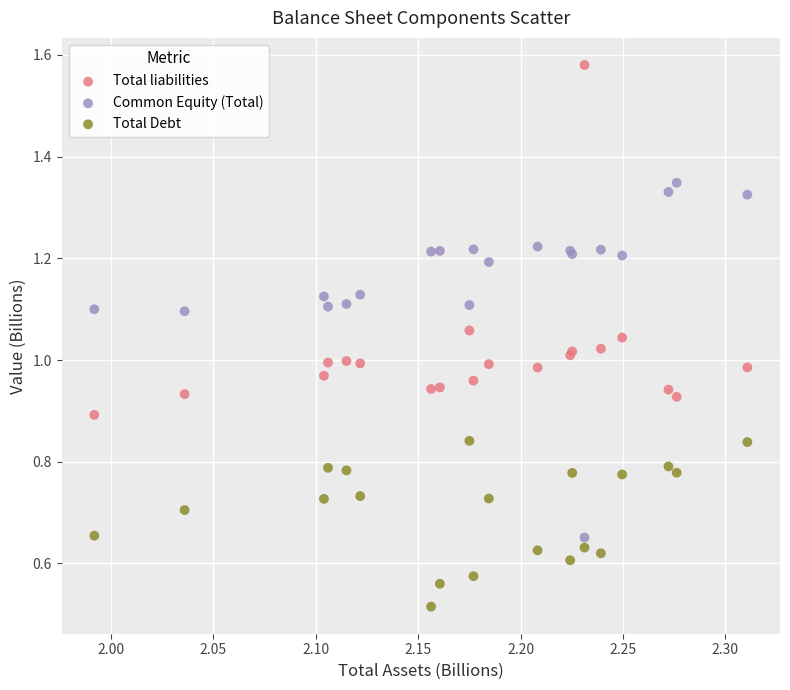

What is the X range (max minus min) for the scatter plot?

0.3